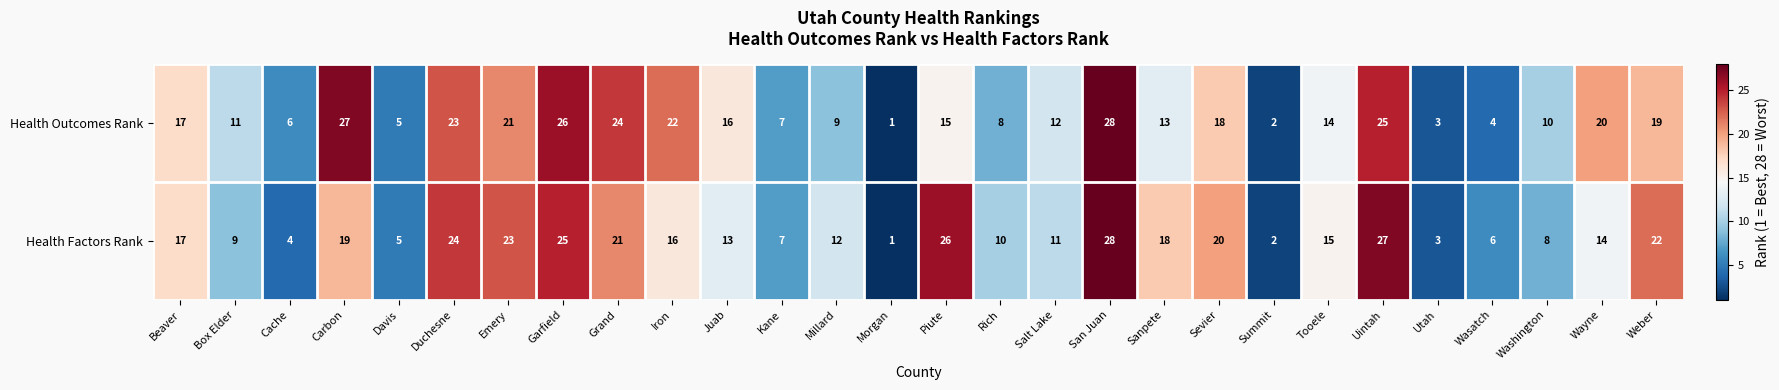

At which category is the sum across all series the highest?

San Juan